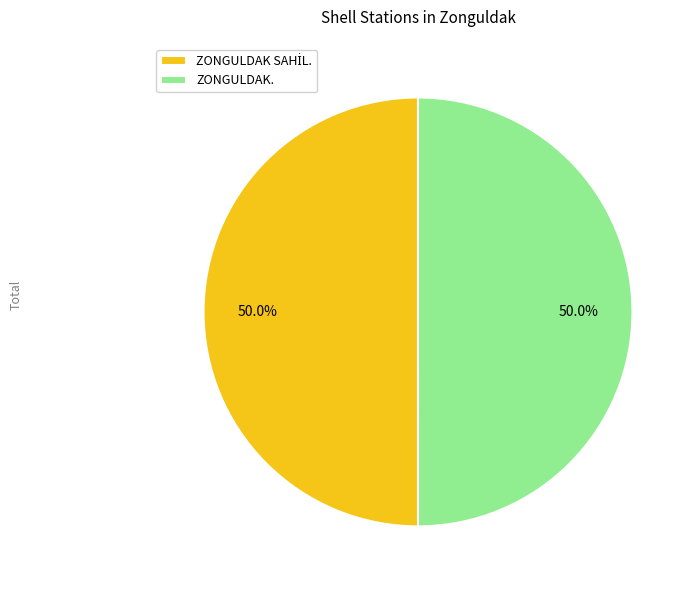

What percentage is NOT represented by ZONGULDAK.?

50.0%